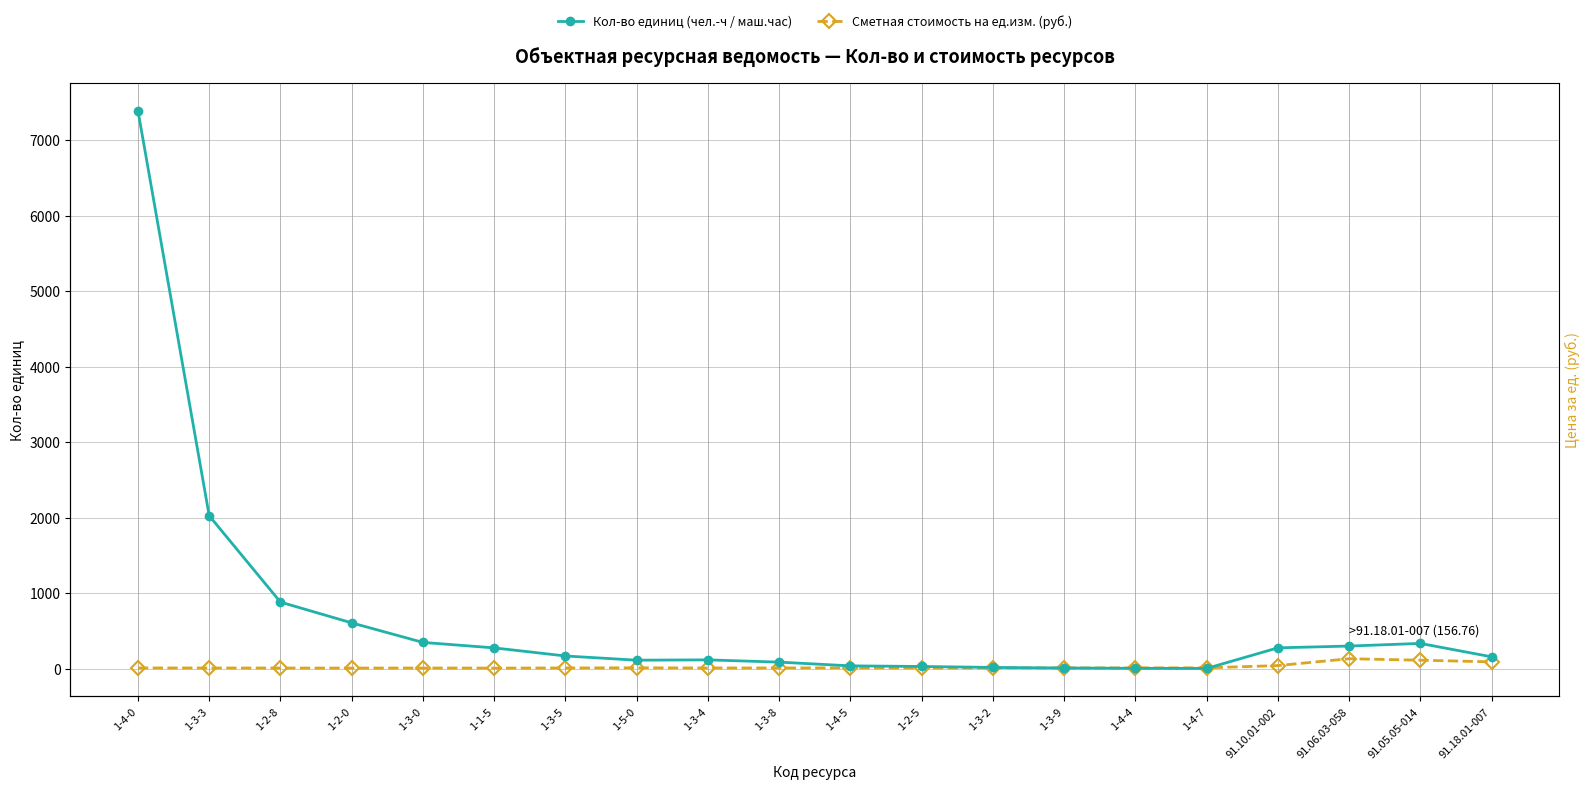

List the labels in order of Кол-во единиц (чел.-ч / маш.час) value, smallest first.

1-4-7, 1-4-4, 1-3-9, 1-3-2, 1-2-5, 1-4-5, 1-3-8, 1-5-0, 1-3-4, 91.18.01-007, 1-3-5, 1-1-5, 91.10.01-002, 91.06.03-058, 91.05.05-014, 1-3-0, 1-2-0, 1-2-8, 1-3-3, 1-4-0